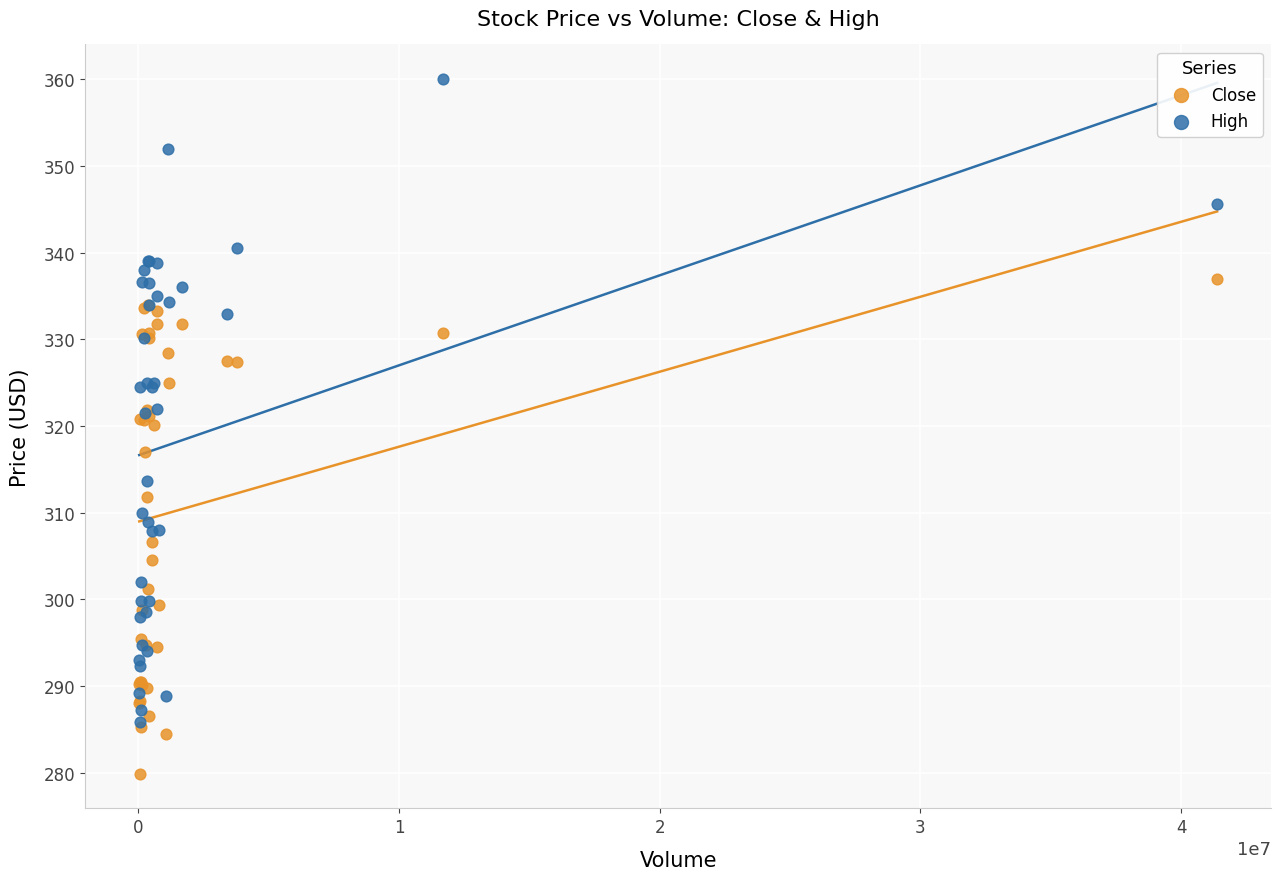

Which series reaches the maximum Y coordinate?

High